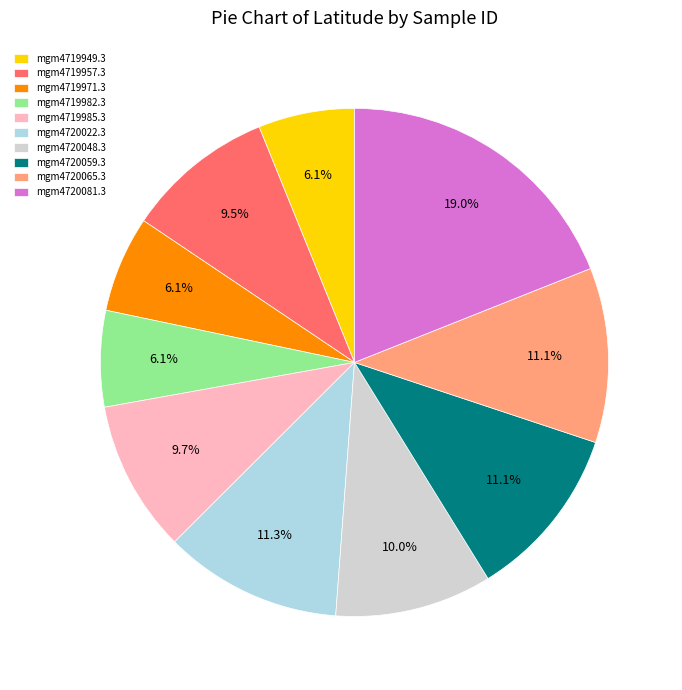

Is there a majority slice in this chart?

No